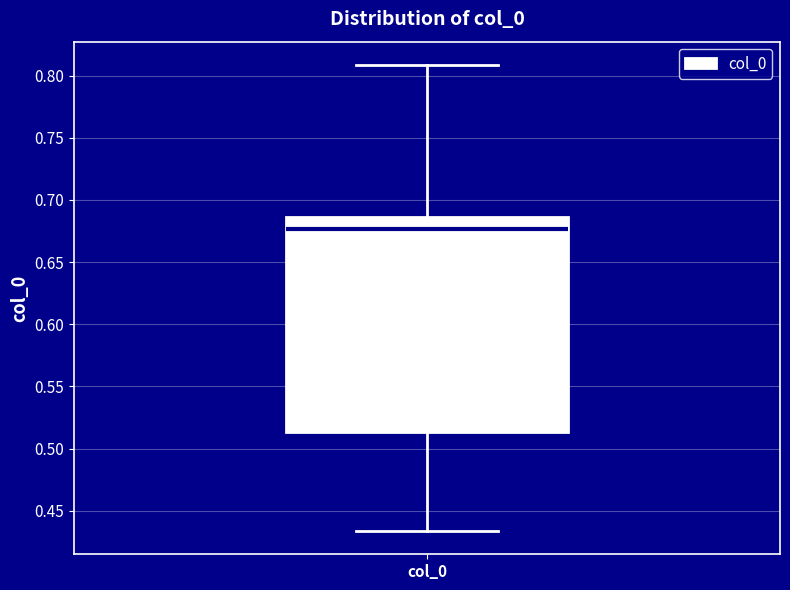

Where does the upper whisker of the box for col_0 end on the y-axis? The values are not printed on the chart, so give them approximately, as read against the axis.

0.810